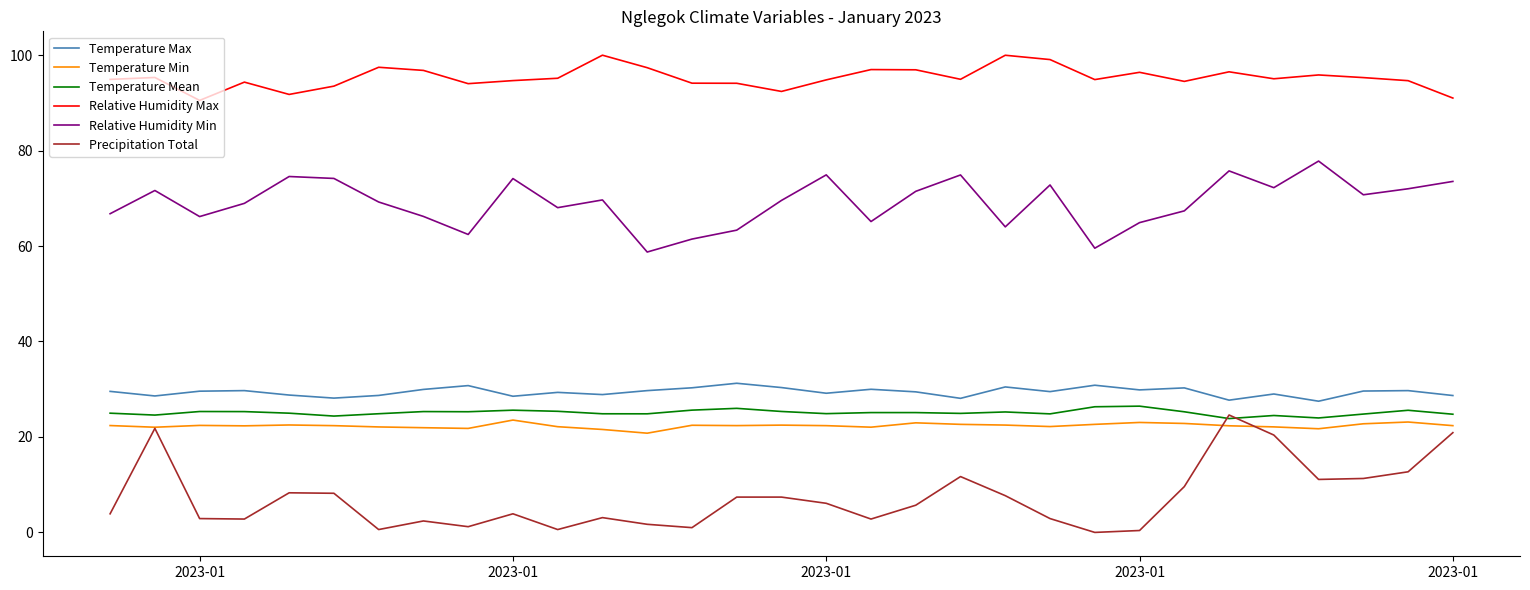

In Relative Humidity Min, how many points are lower than both neighbors (excluding endpoints)?

9